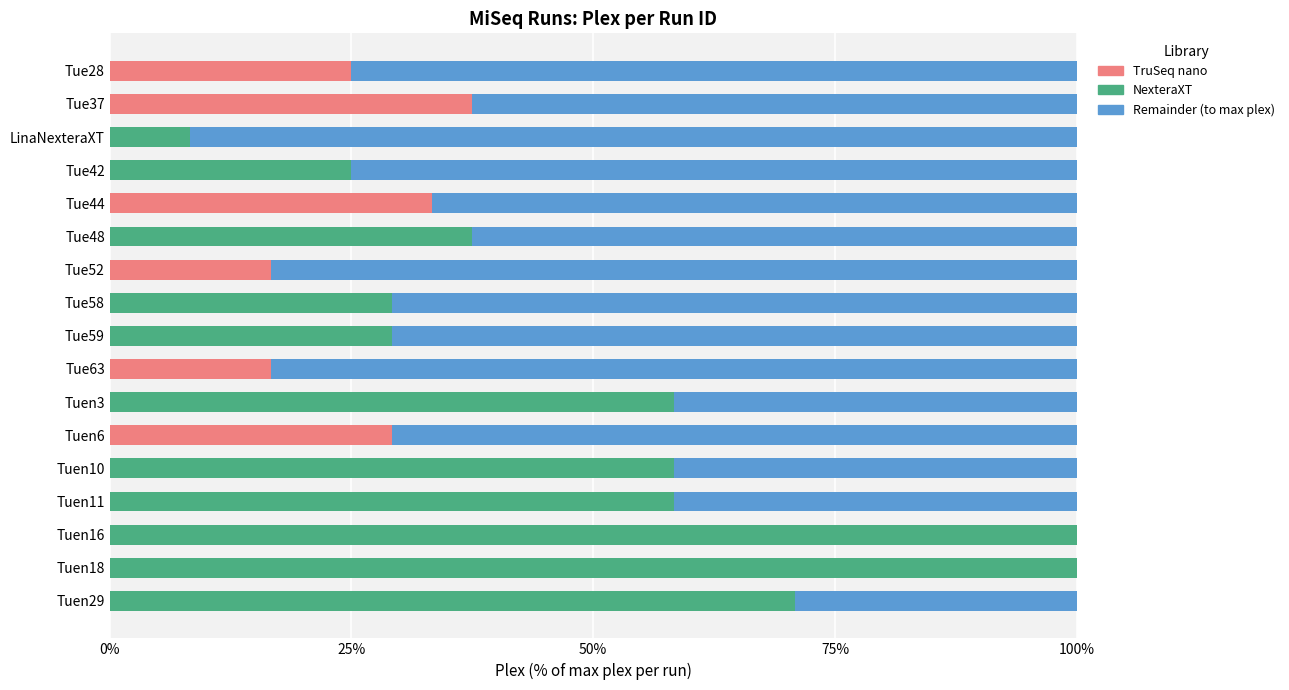

What is the total value across all series at Tuen6?

100.0